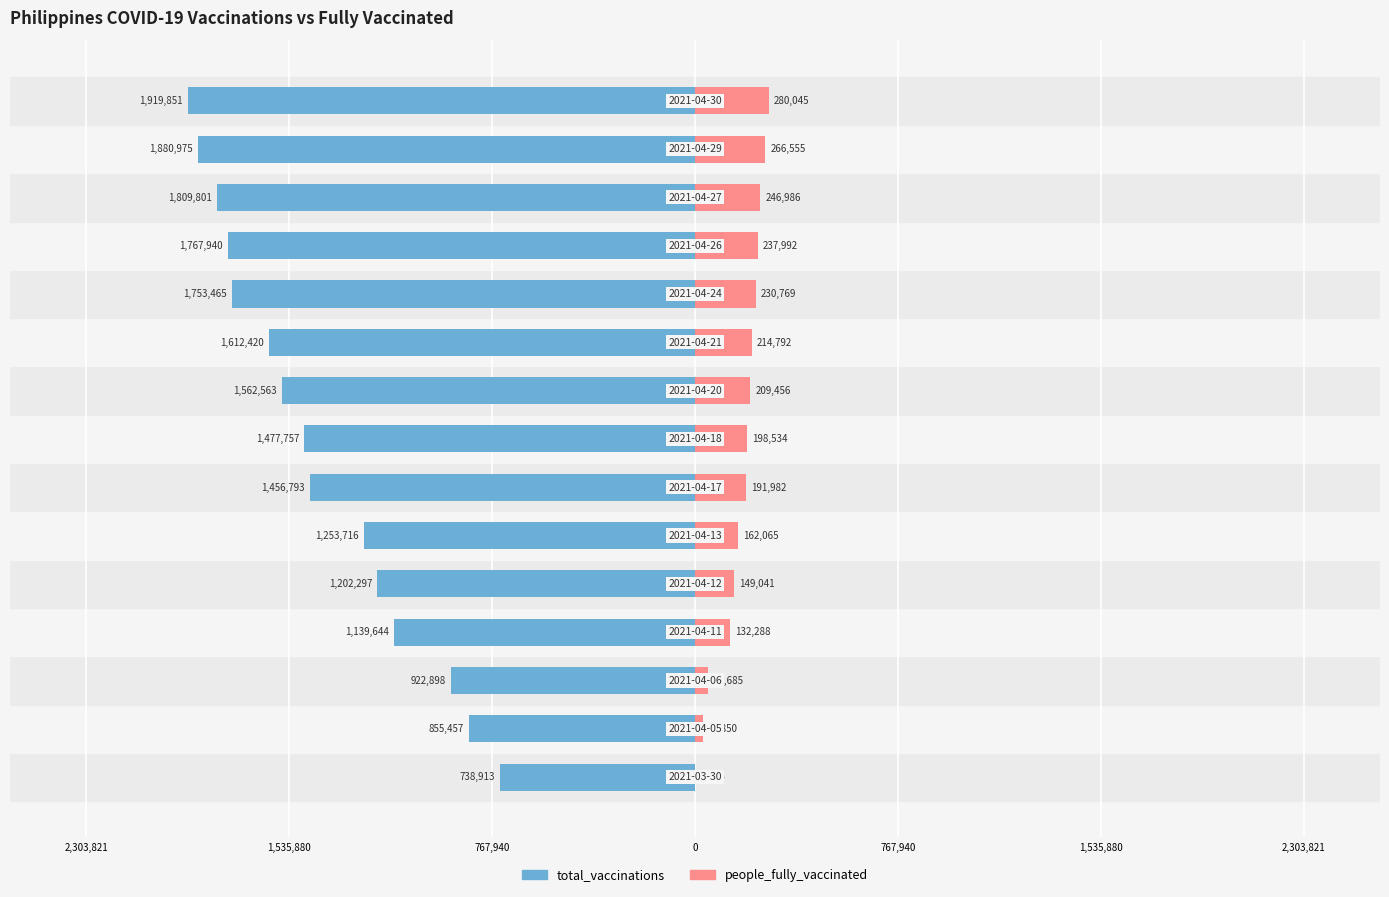

Which series has the largest range (max minus min)?

total_vaccinations